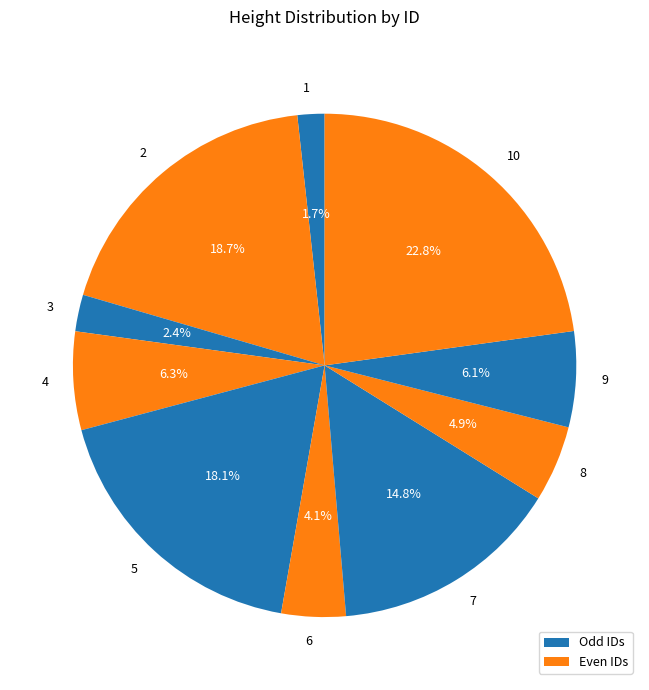

How many slices are in this pie chart?

10